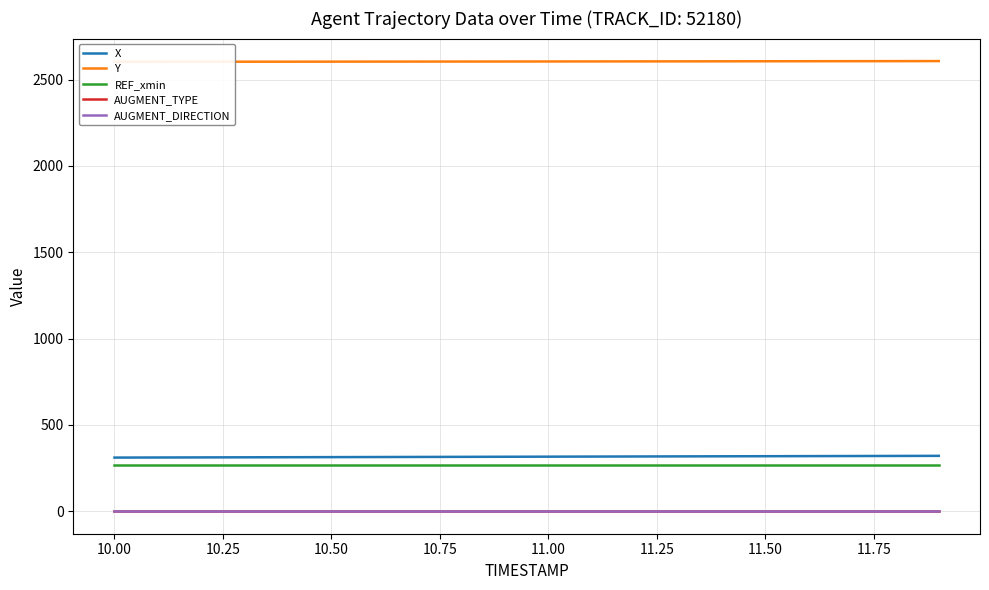

The AUGMENT_TYPE series shows 0.0 at 10.25. True or false?

True